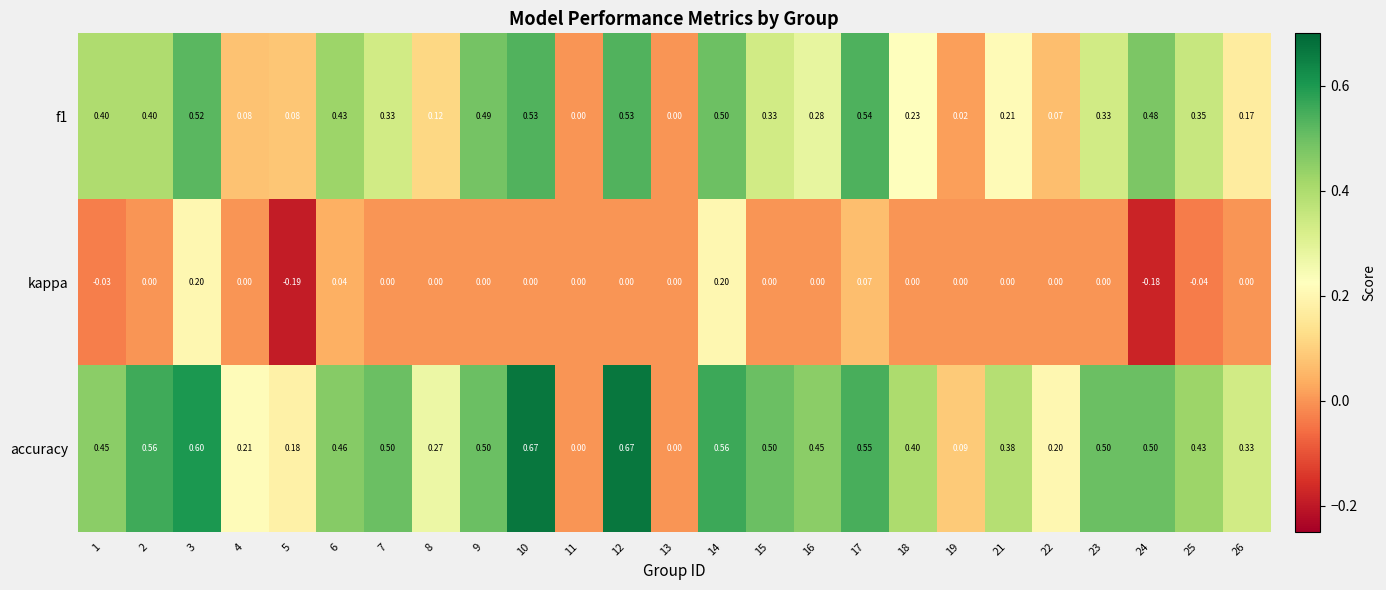

What is the difference between the maximum and minimum values in the kappa series?

0.4